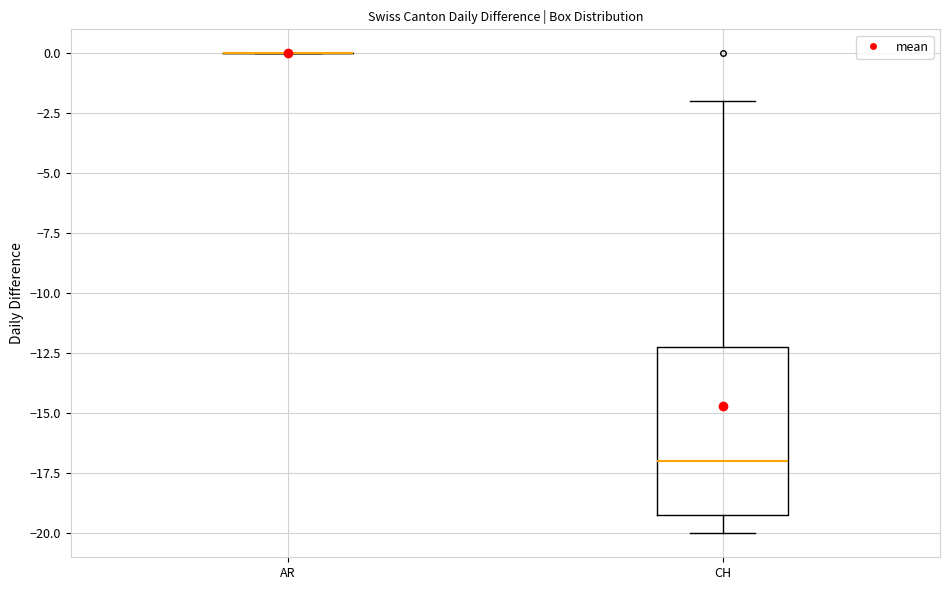

Where is the upper edge of the box for CH on the y-axis? The values are not printed on the chart, so give them approximately, as read against the axis.

-12